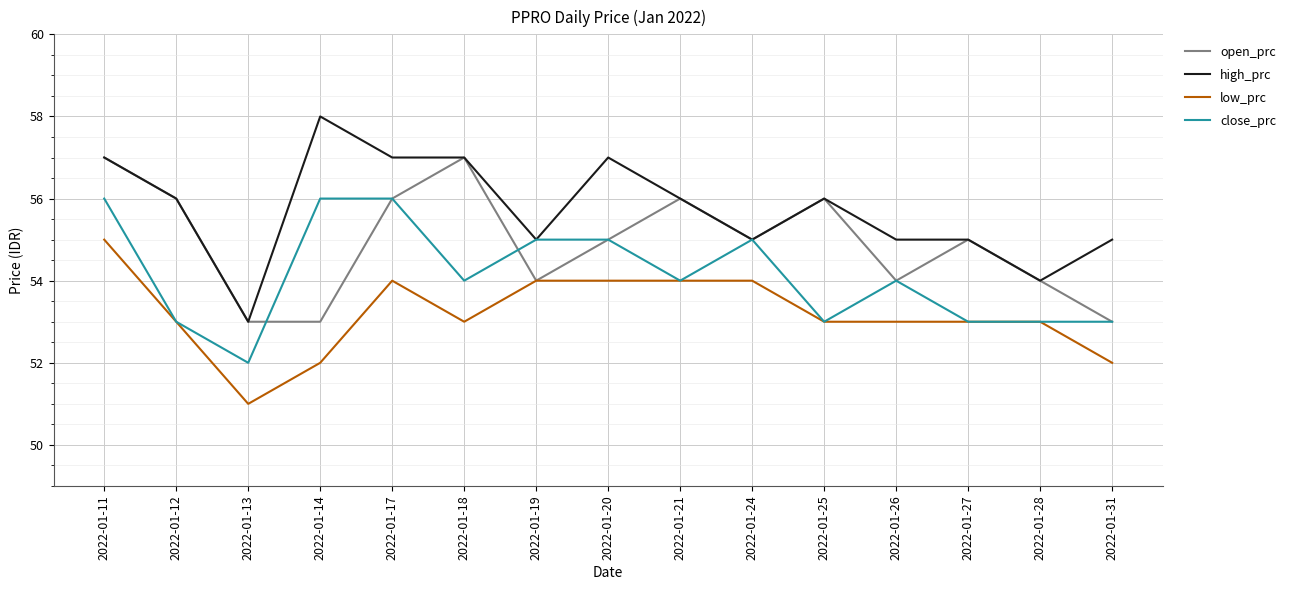

How many high_prc values are between 55 and 57?

12